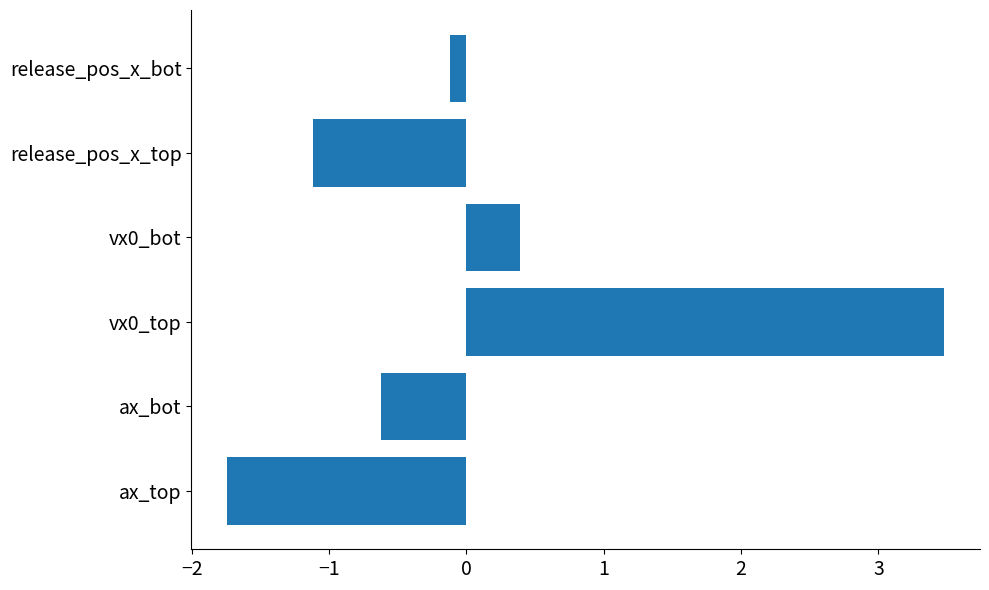

What is the difference between the maximum and minimum values?

5.2